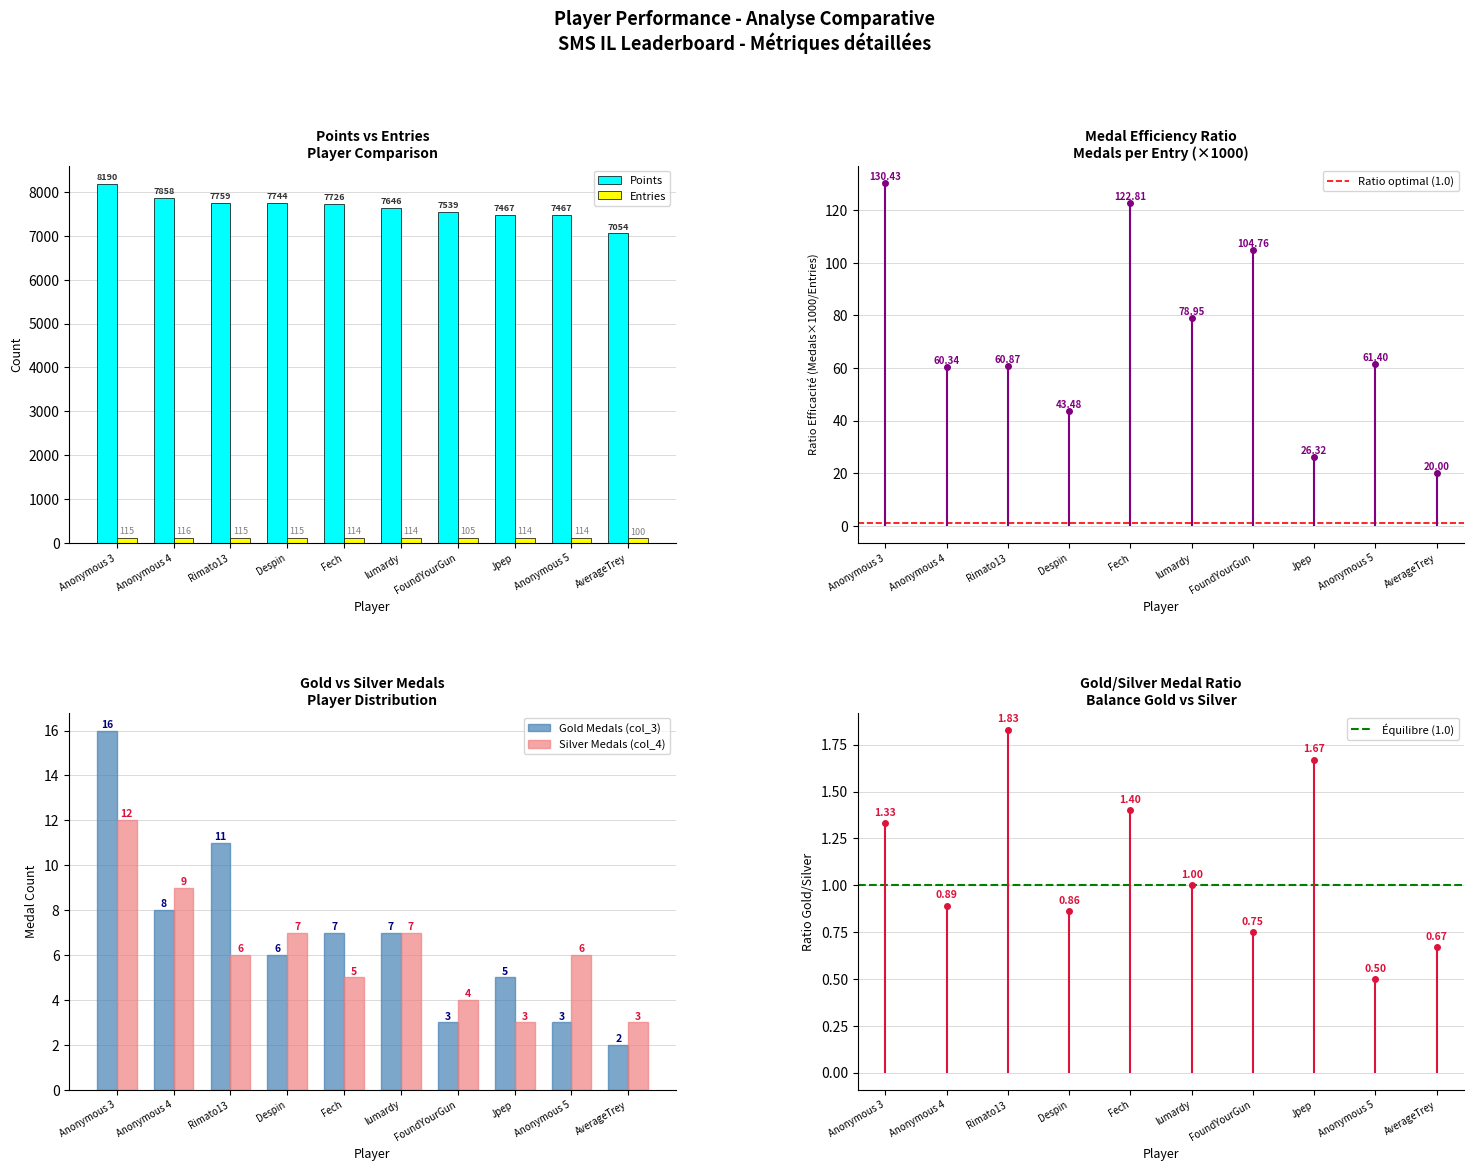

Where does the col_4 series first go above 6?

Anonymous 3